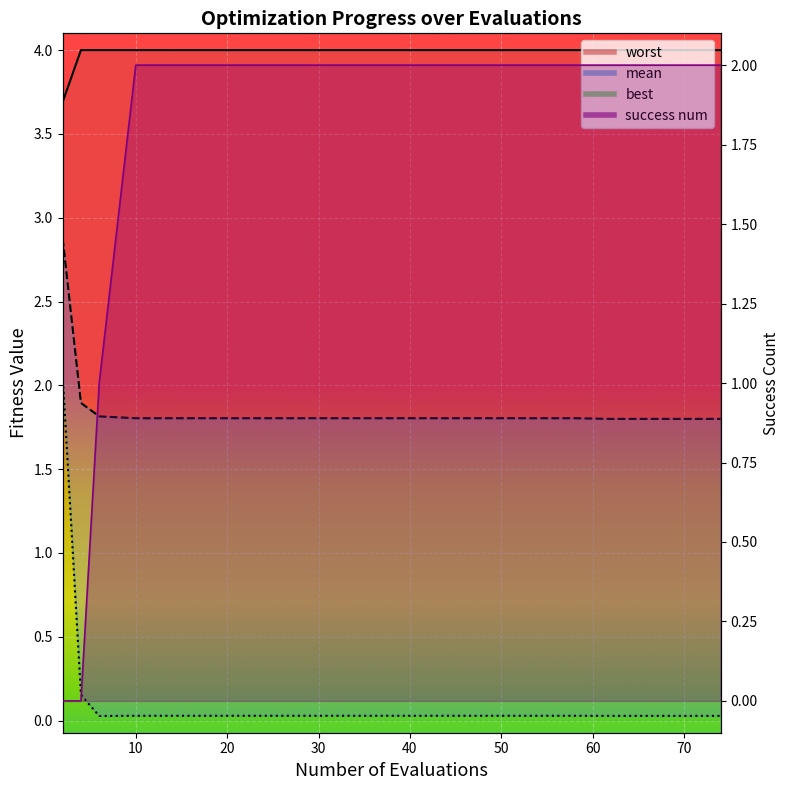

What is the sum of all worst values?

79.7